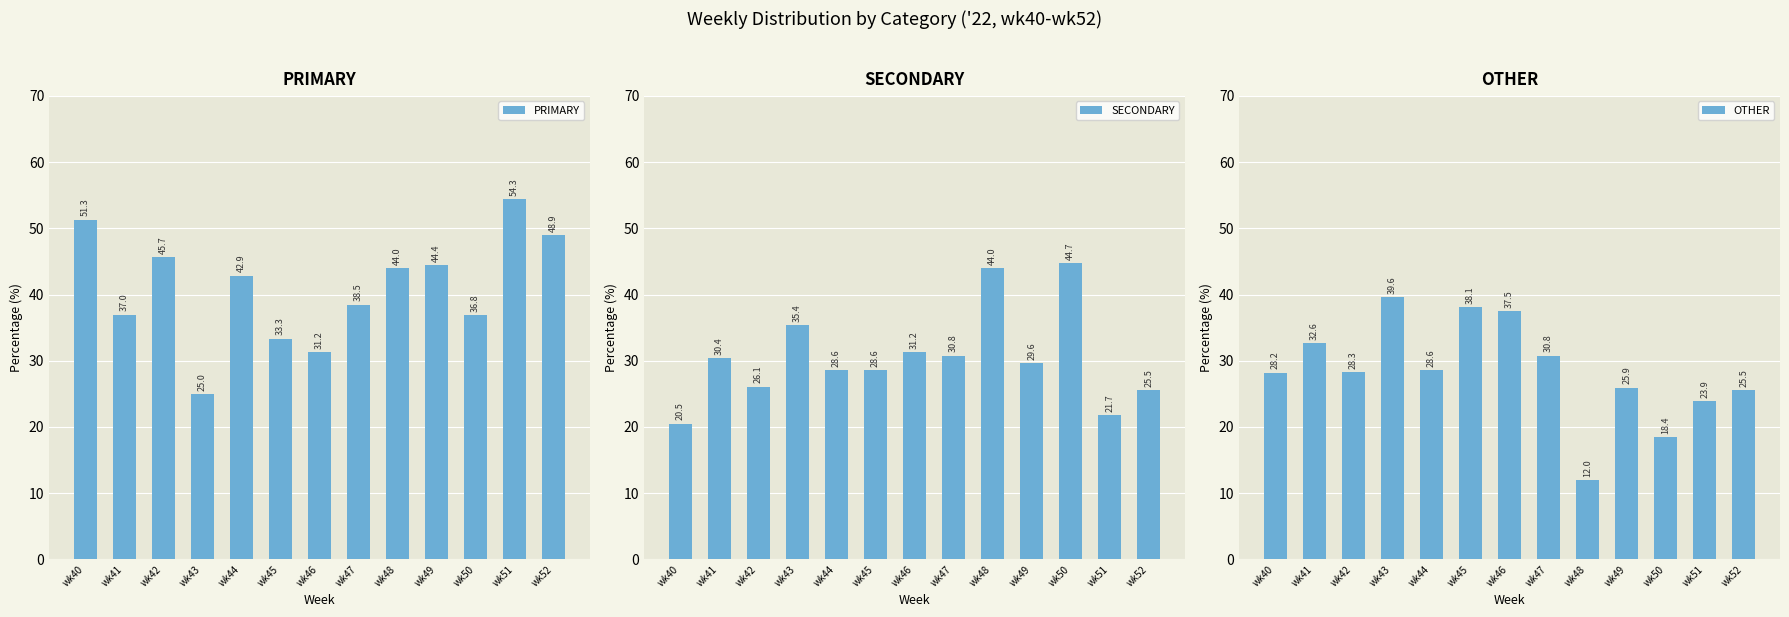

Reading right to left, extract all data points from this chart.

PRIMARY: 48.9	54.3	36.8	44.4	44.0	38.5	31.2	33.3	42.9	25.0	45.7	37.0	51.3
SECONDARY: 25.5	21.7	44.7	29.6	44.0	30.8	31.2	28.6	28.6	35.4	26.1	30.4	20.5
OTHER: 25.5	23.9	18.4	25.9	12.0	30.8	37.5	38.1	28.6	39.6	28.3	32.6	28.2